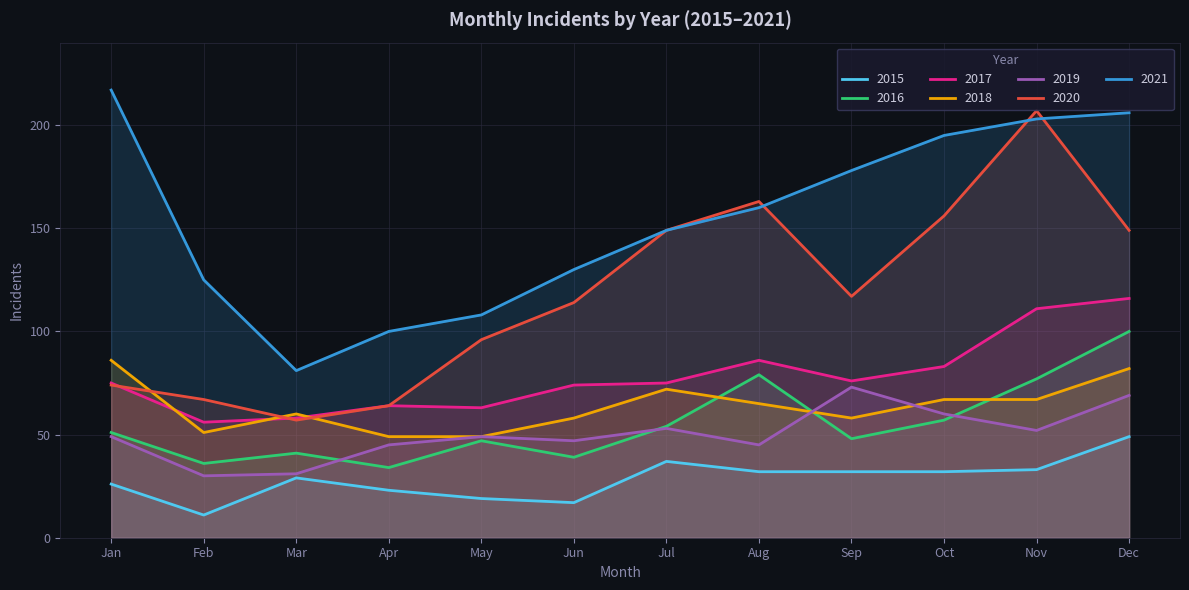

Where does the 2017 series first go above 75?

Aug